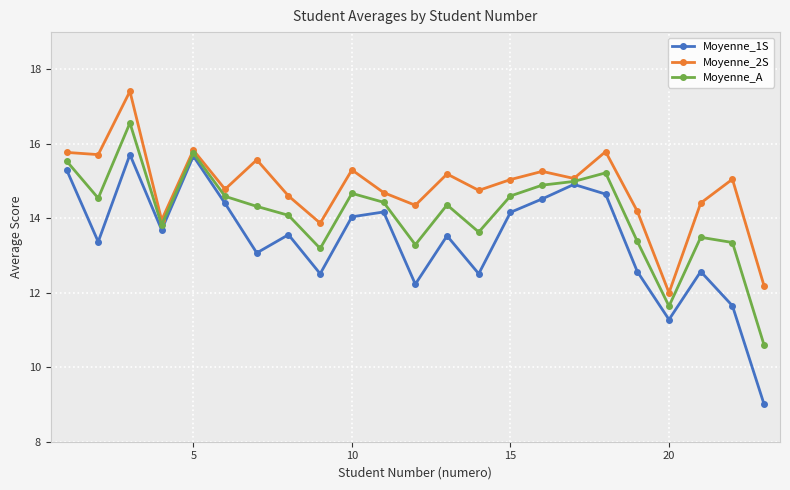

How many lines are shown in the chart?

3